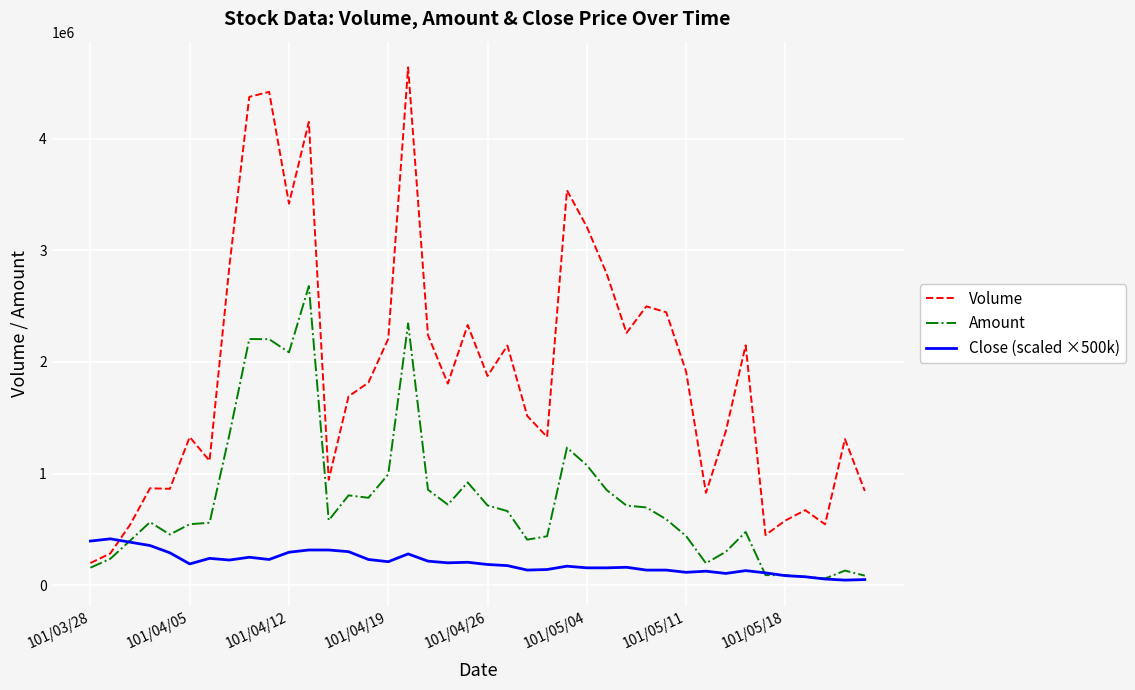

Which series has the widest spread of values?

Volume